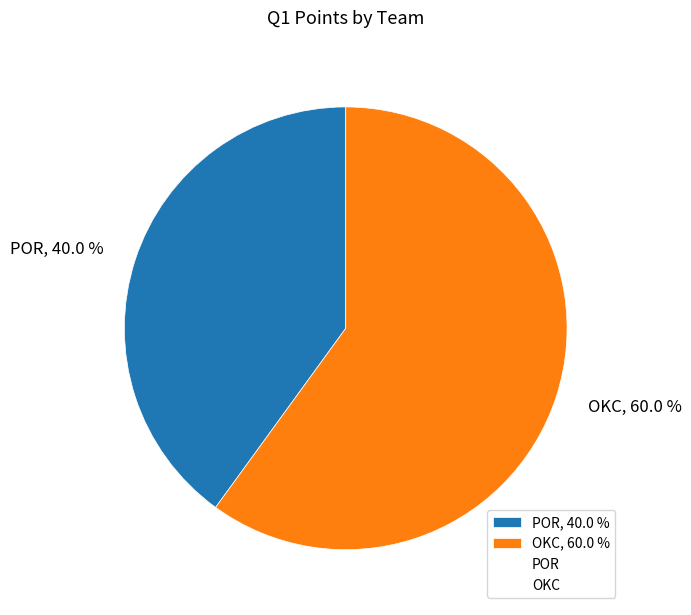

Which category has the smallest portion of the pie?

POR